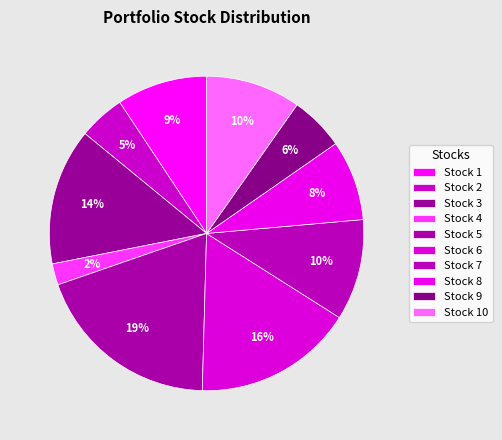

Does Stock 9 account for over 50% of the chart?

No